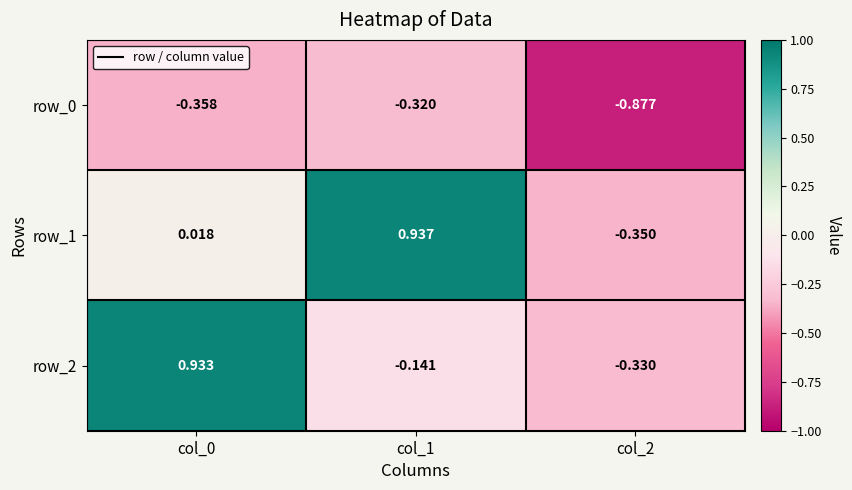

How many negative values does the row_2 series have?

2